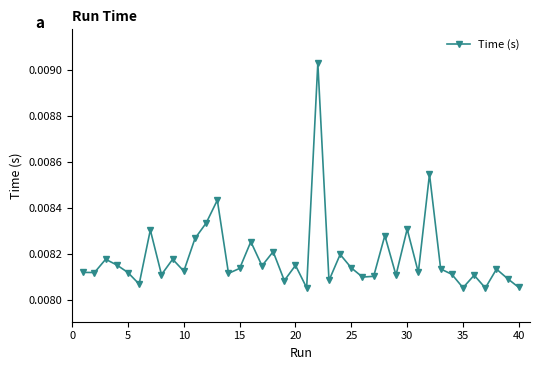

Is this an area chart (filled region under the line)?

No